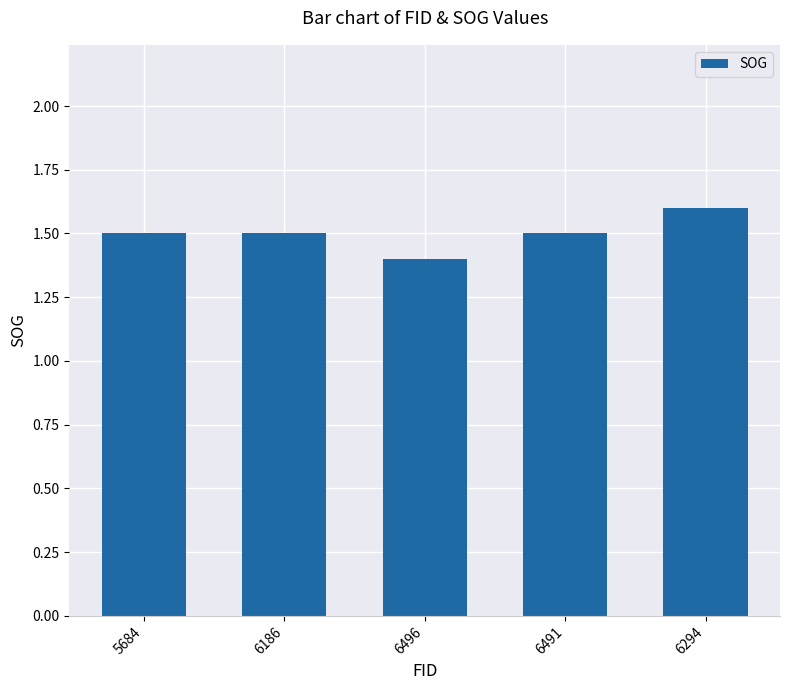

Which label corresponds to the largest value in the chart?

6294